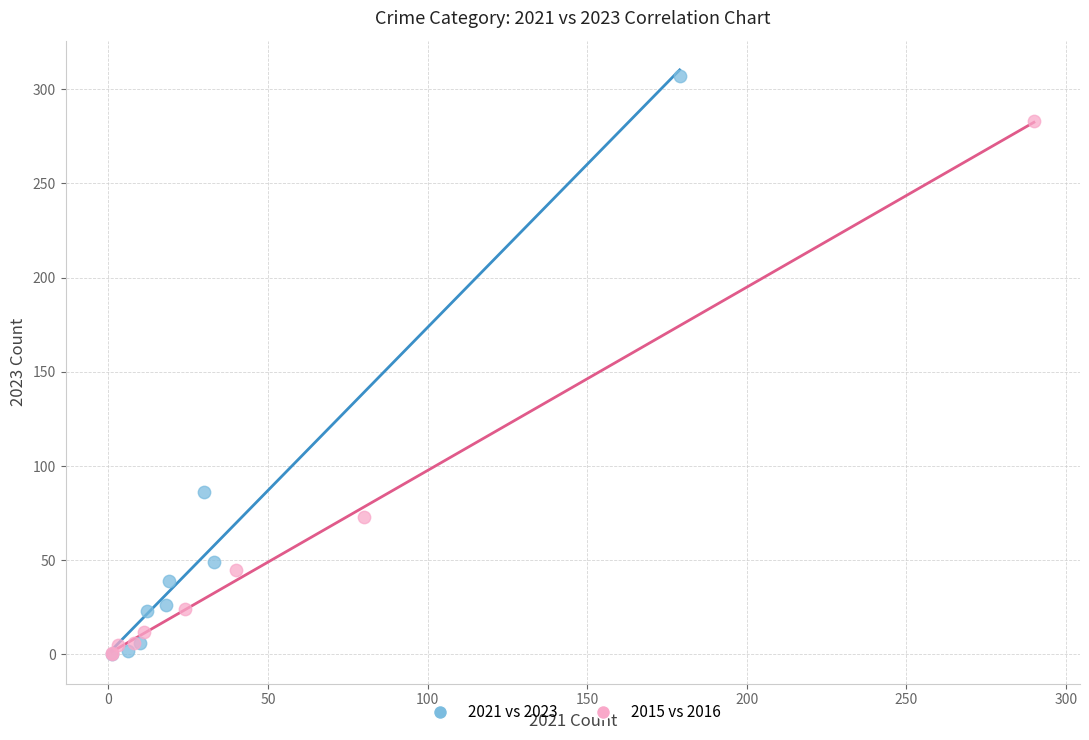

Which series reaches the maximum Y coordinate?

2021 vs 2023